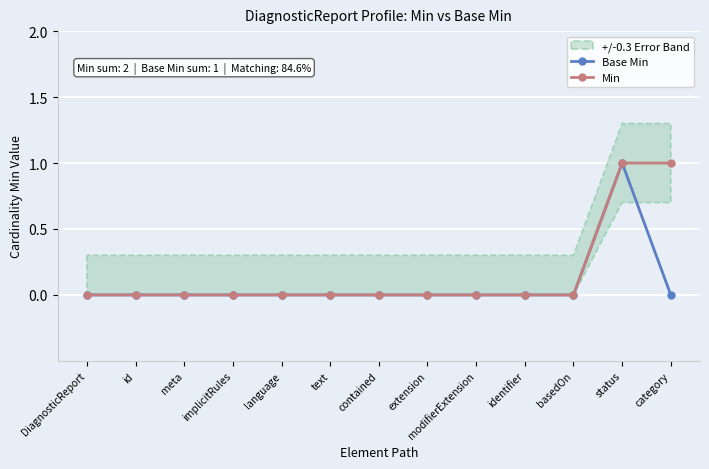

Is it true that Min equals 0 at DiagnosticReport?

True